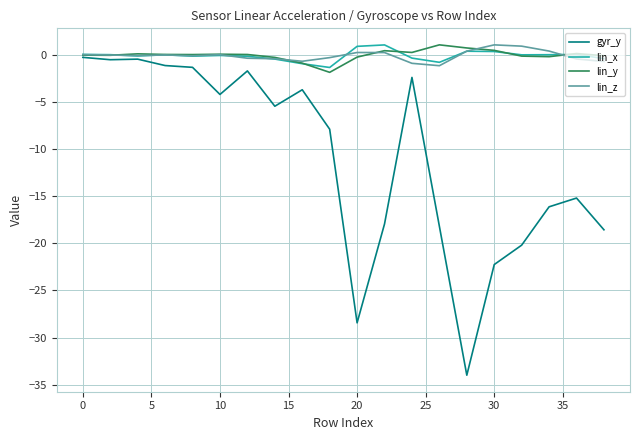

What is the sum of all lin_z values?

-1.5